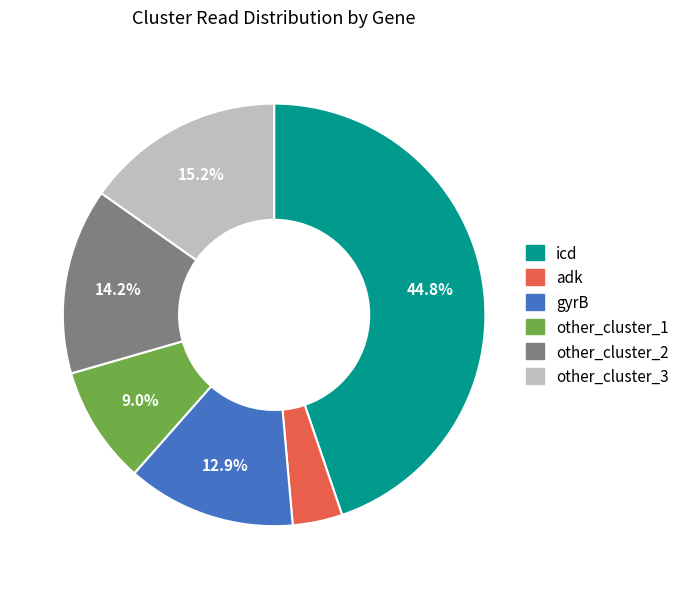

To the nearest percent, what portion does other_cluster_2 represent?

14%